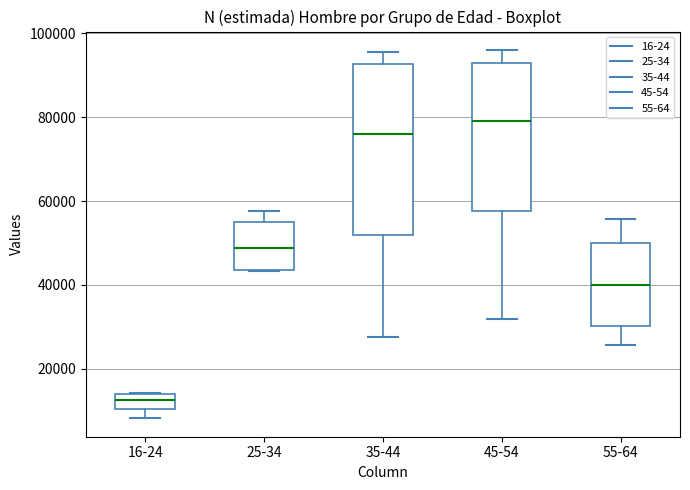

Comparing the boxes themselves (not the whiskers), which one is the tallest?

35-44